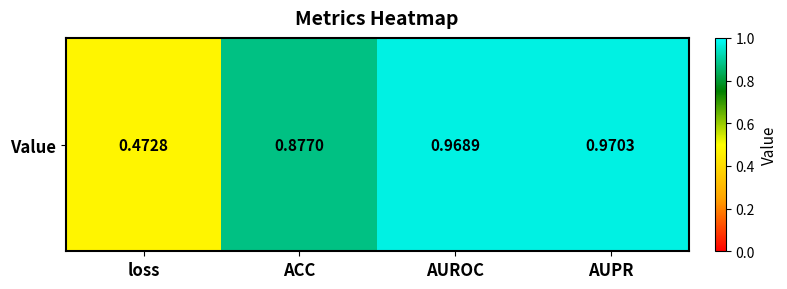

What is the approximate value at AUROC?

1.0